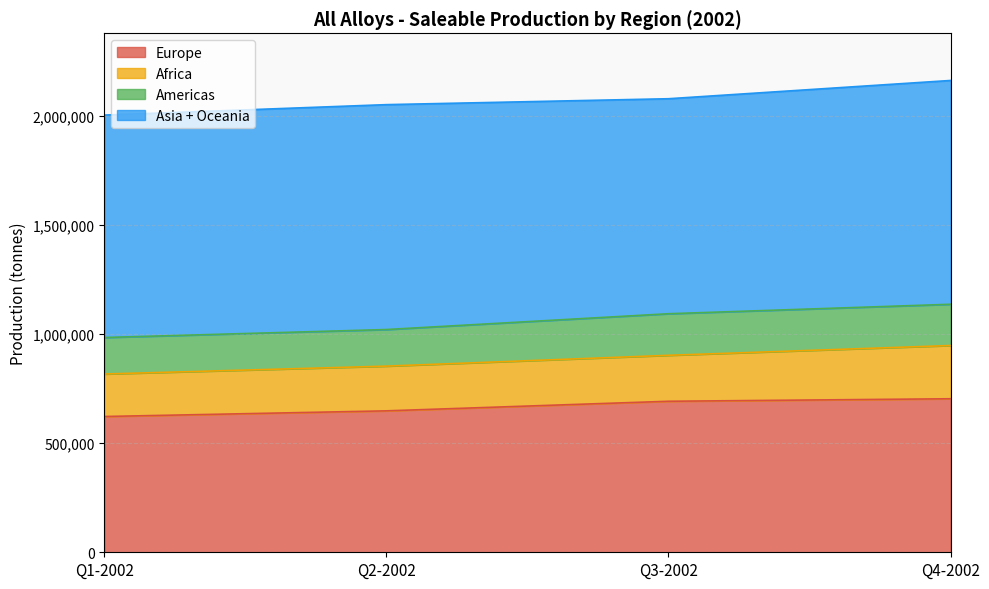

What is the total value across all series at Q2-2002?

2051309